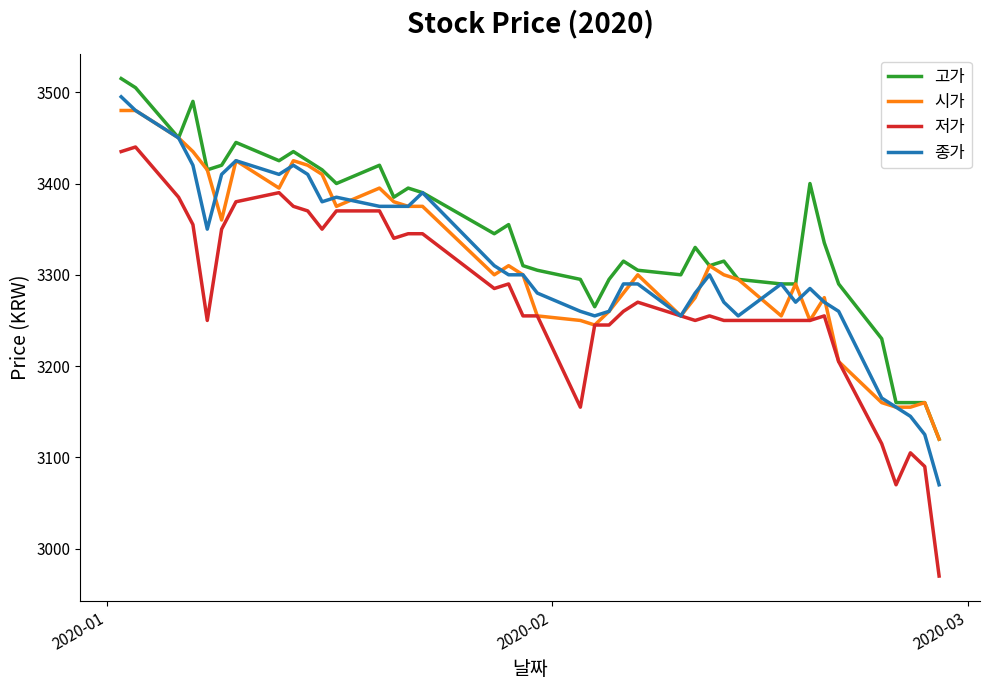

Which series has the largest total across all categories?

고가